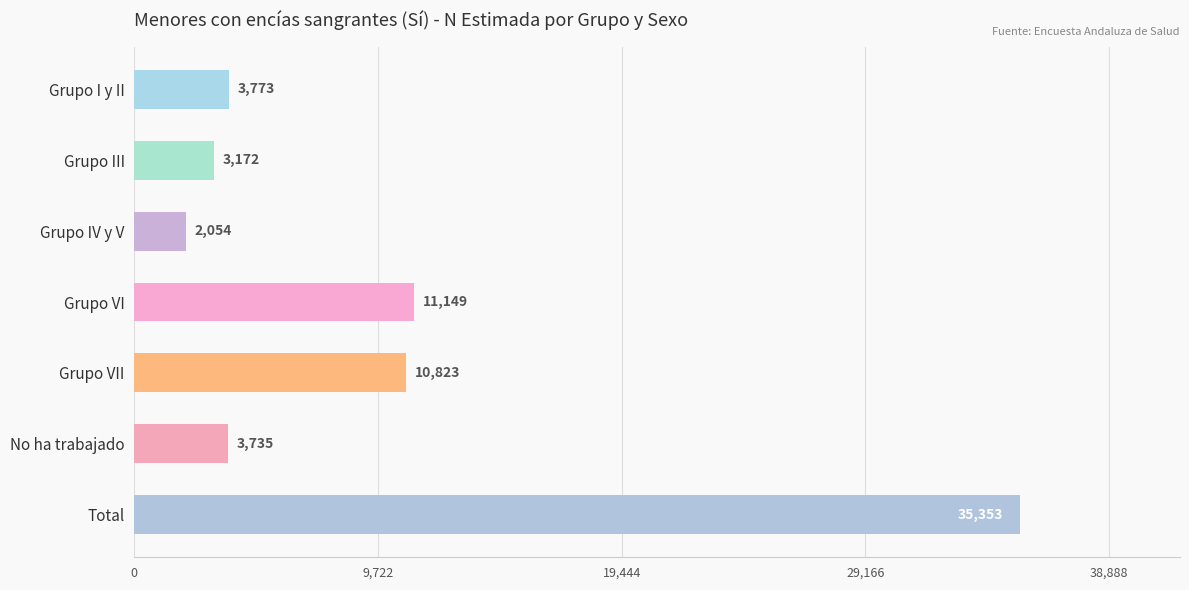

What is the average value?

10008